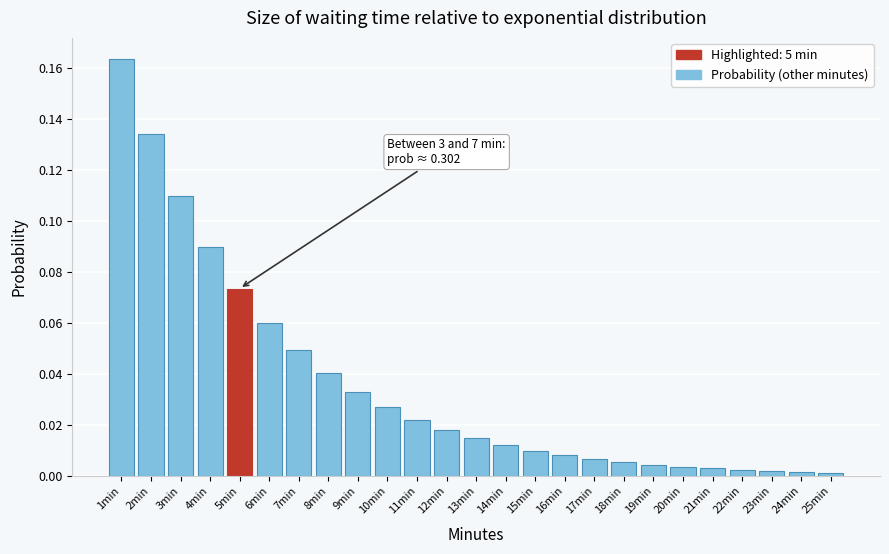

What is the sum of all values?

0.9